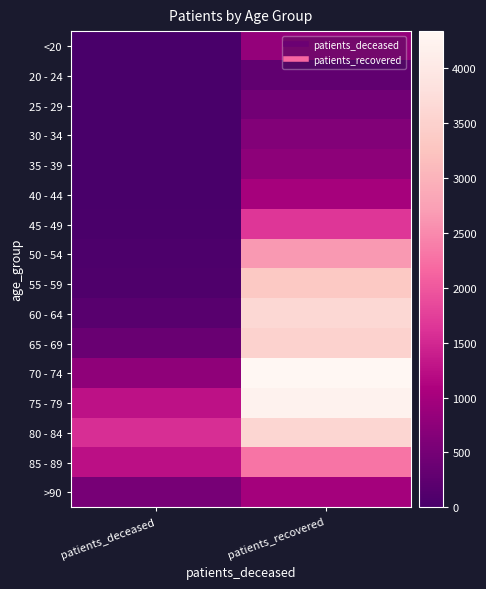

At which category does the chart reach its minimum across all series?

patients_deceased